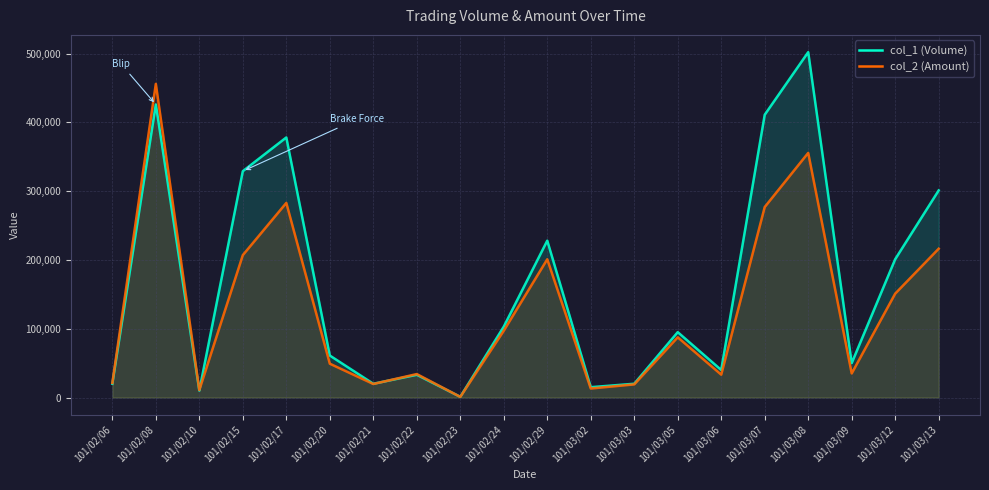

True or false: col_1 (Volume) has a value of 426000 at 101/02/08.

True